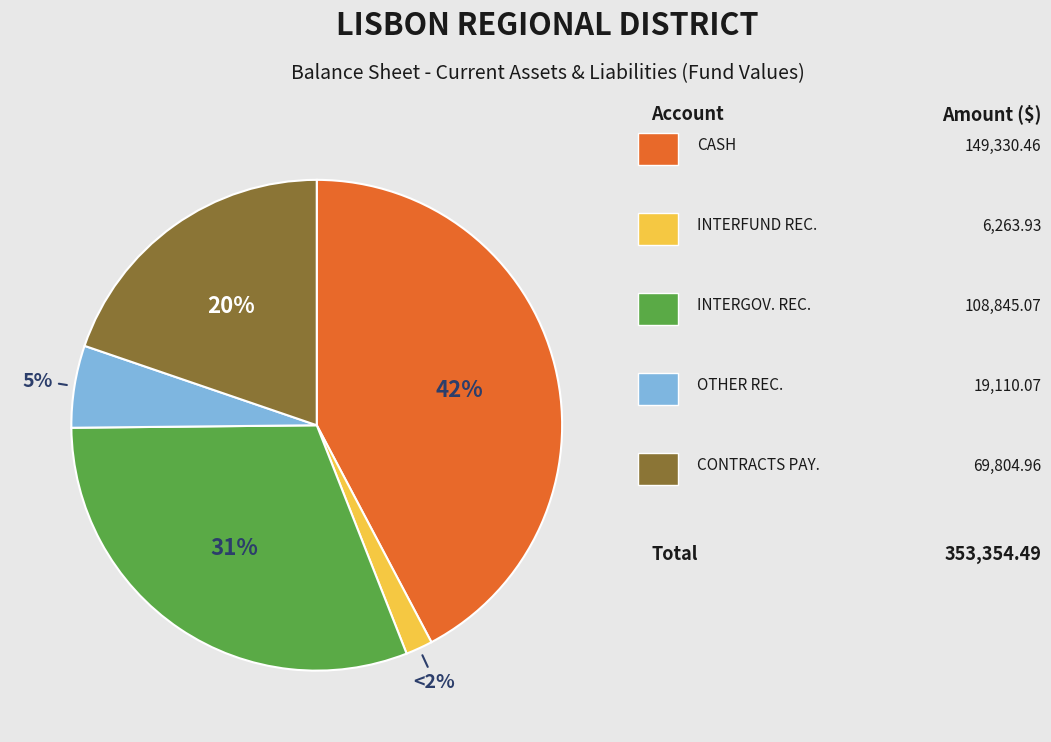

Is there any slice that represents more than half of the pie?

No